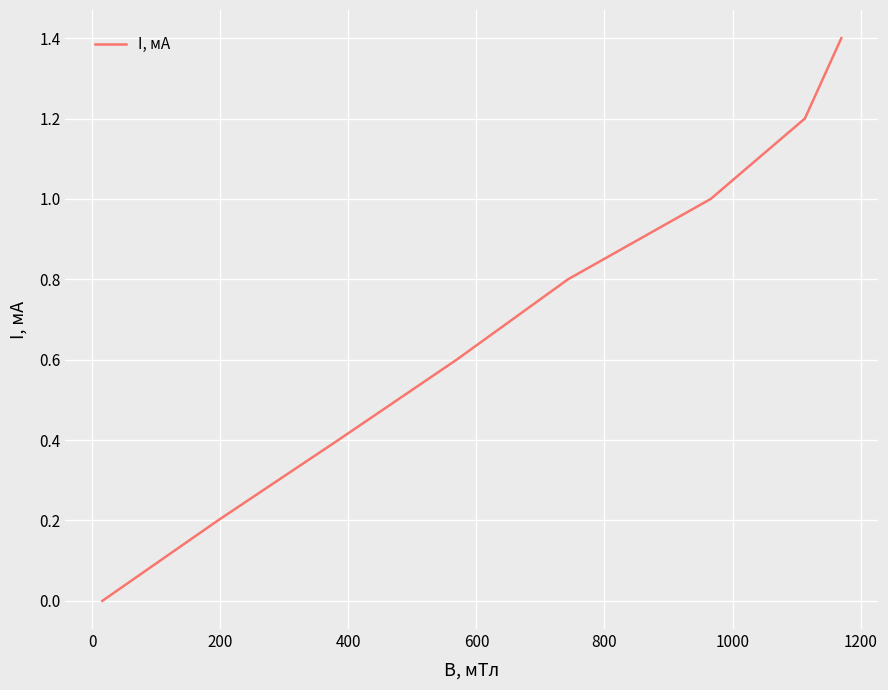

What is the greatest value displayed?

1.4